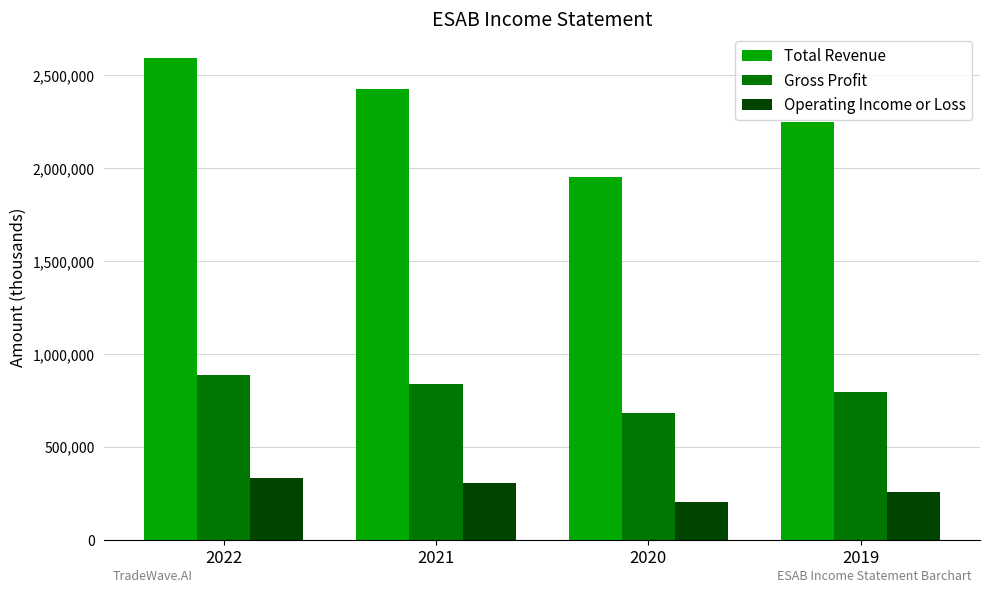

Which series has the largest total across all categories?

Total Revenue